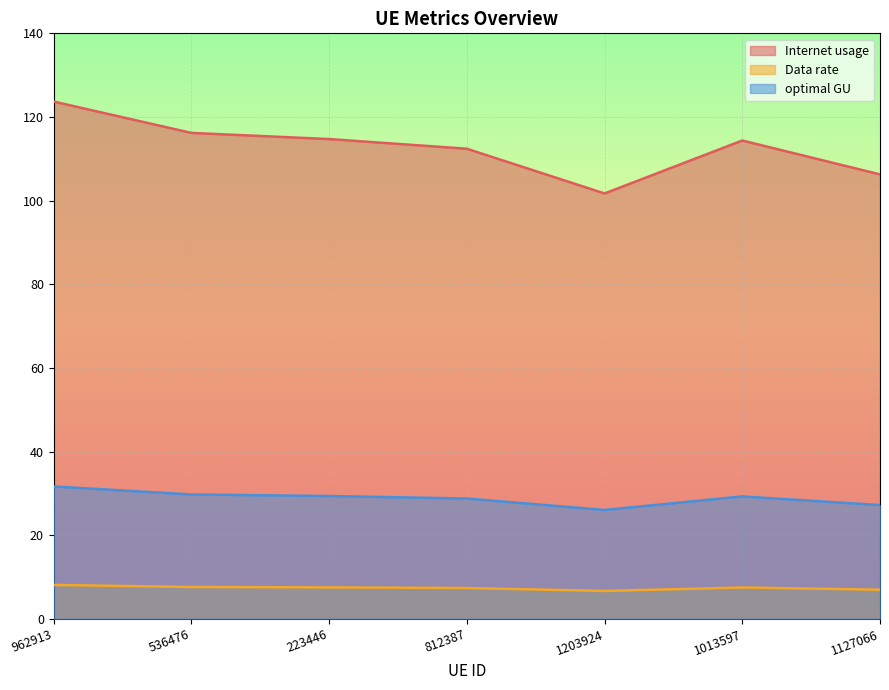

Rank the series at 962913 from lowest to highest value.

Data rate, optimal GU, Internet usage